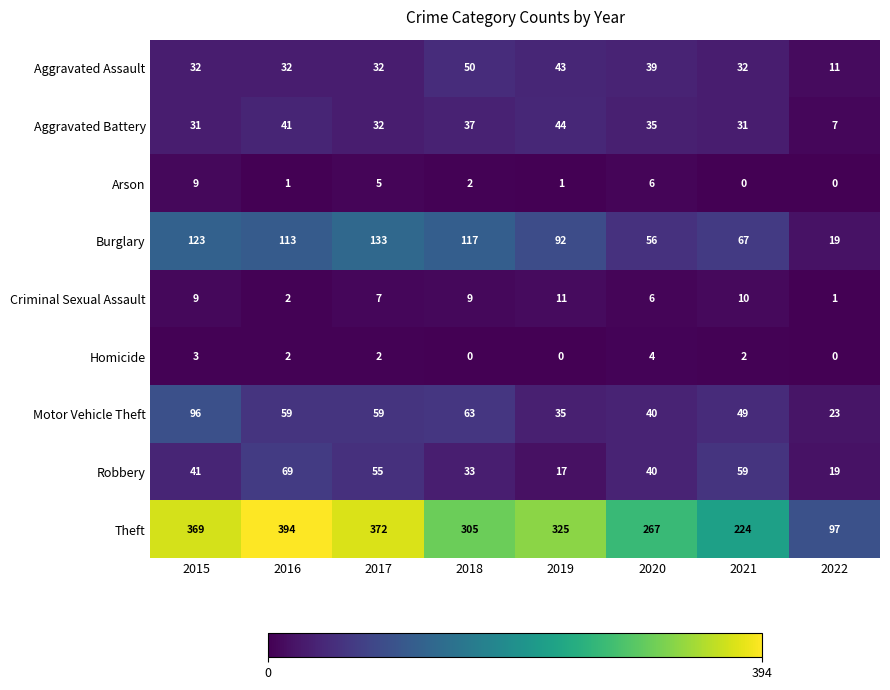

What is the difference between the maximum and minimum values in the Theft series?

297